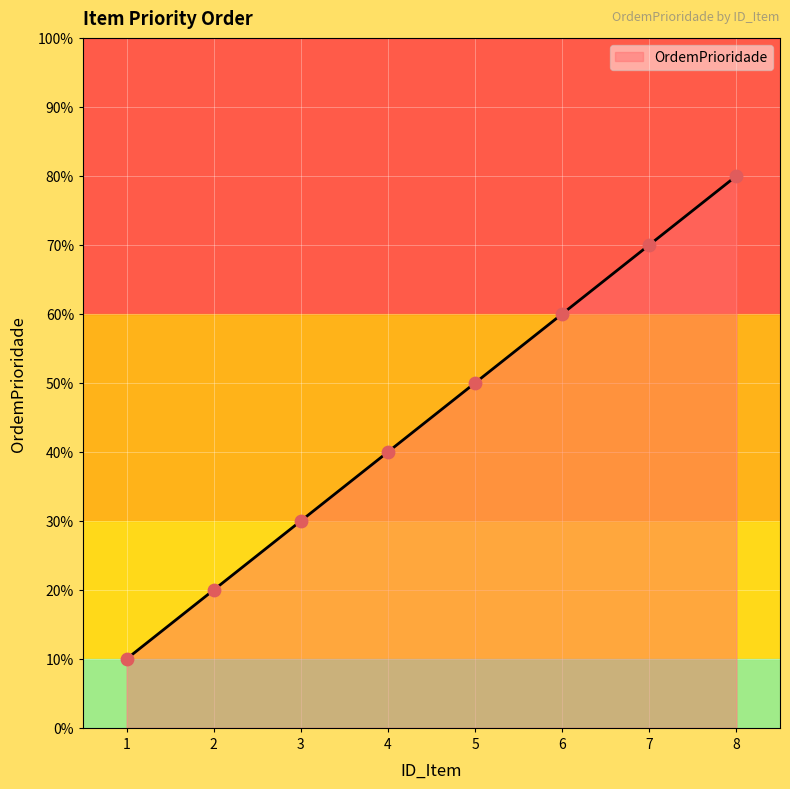

What is the ratio of the value at 2 to the value at 6?

0.3